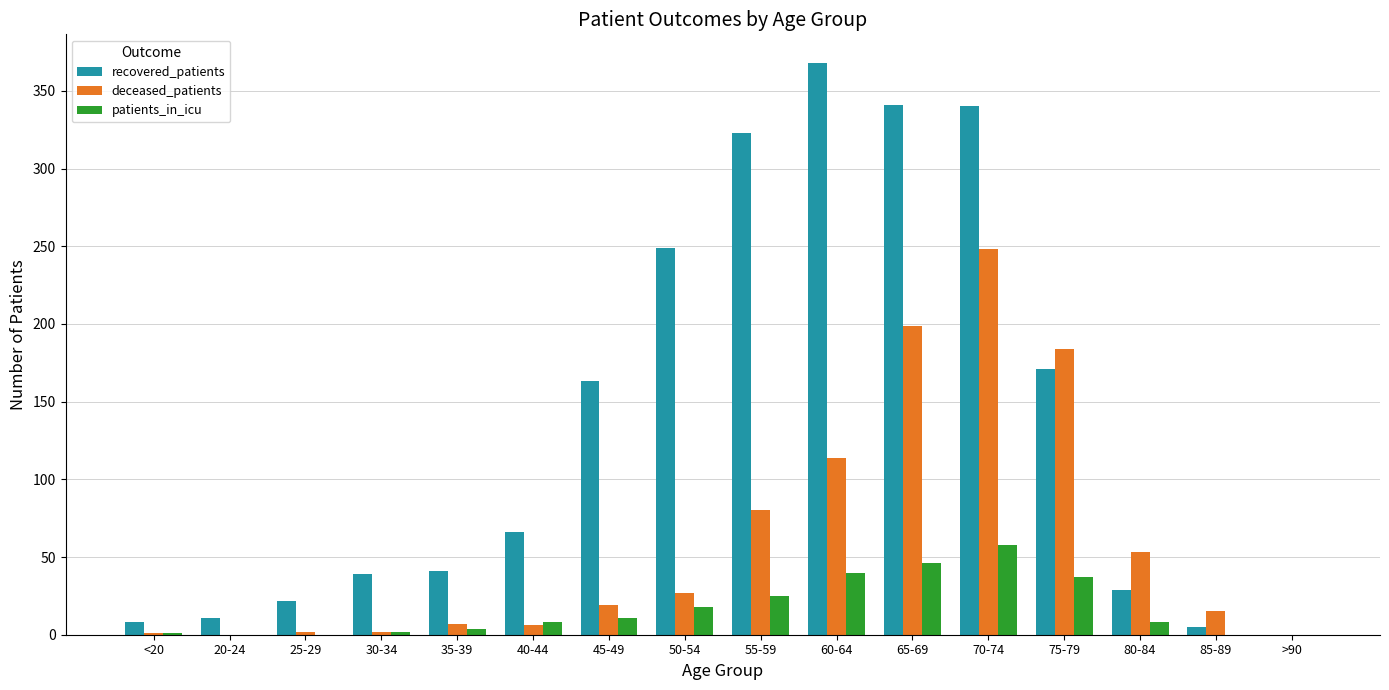

What is the average value of the deceased_patients series?

60